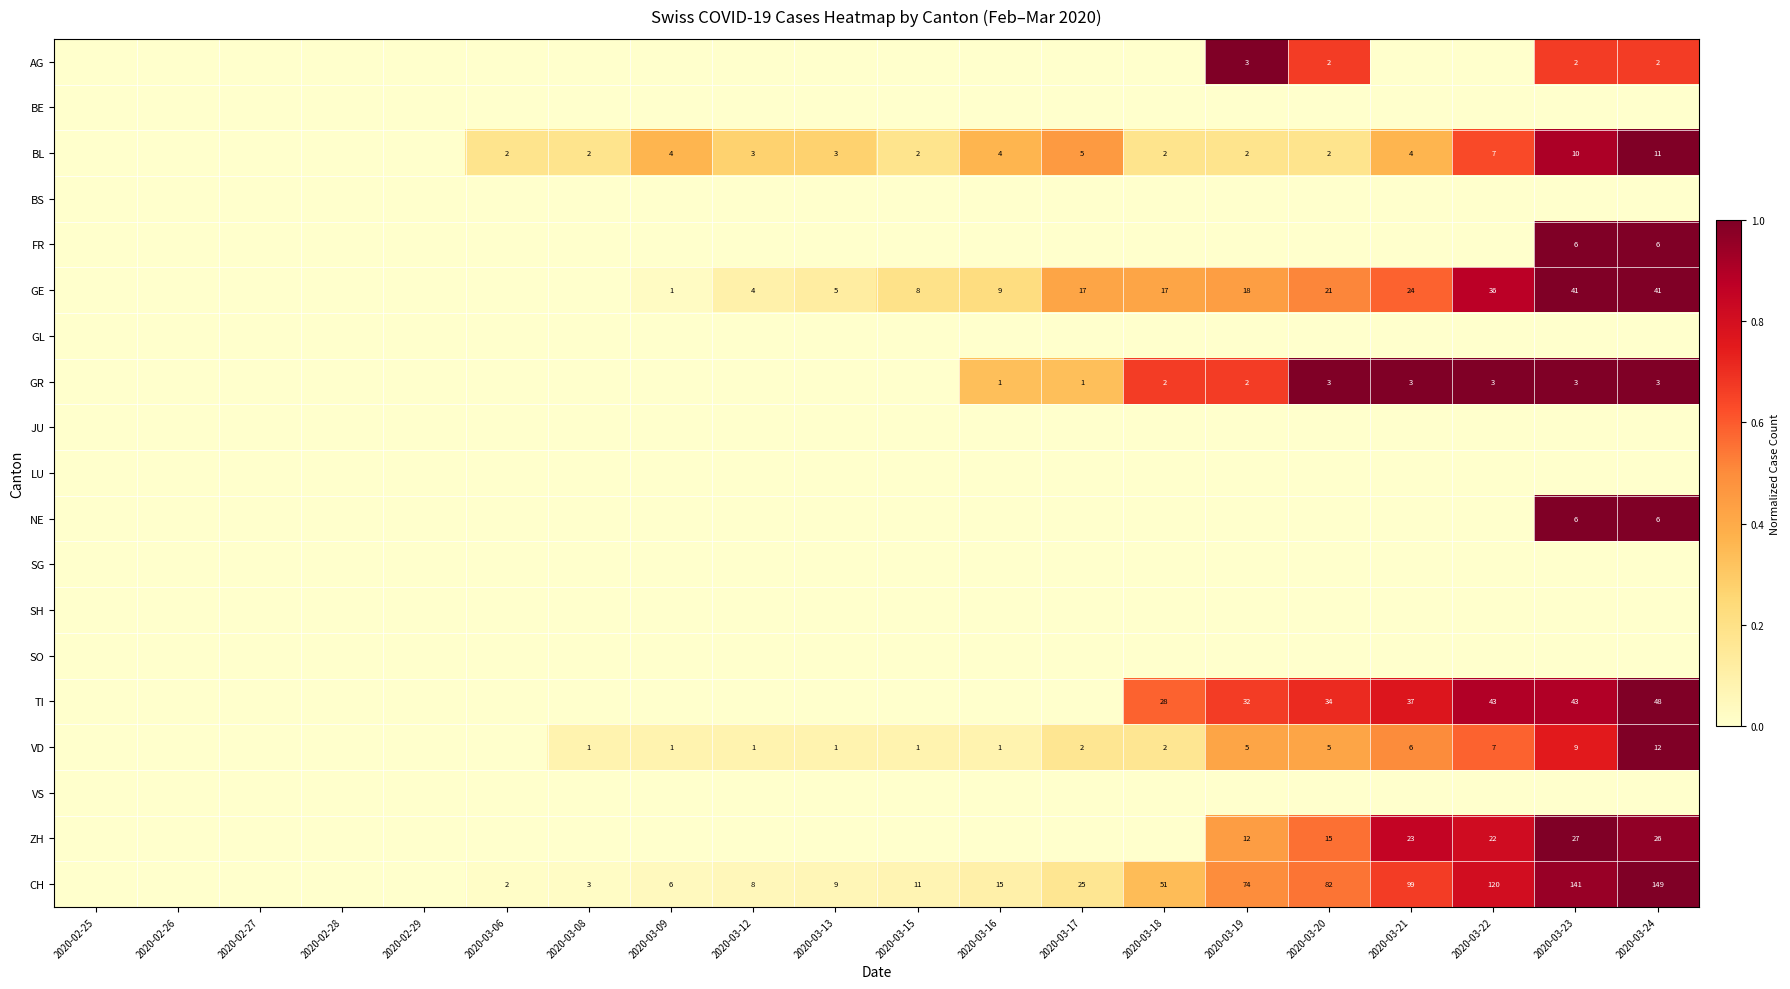

Count the number of categories in the chart.

20